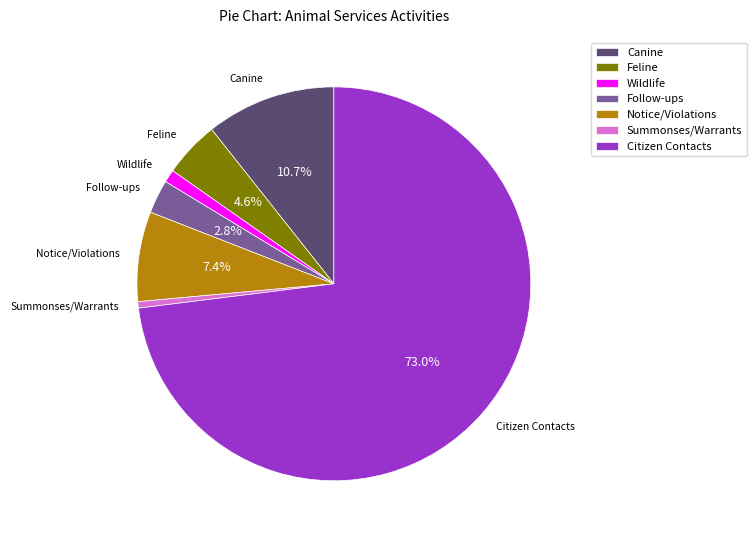

Between Feline and Canine, which is larger?

Canine